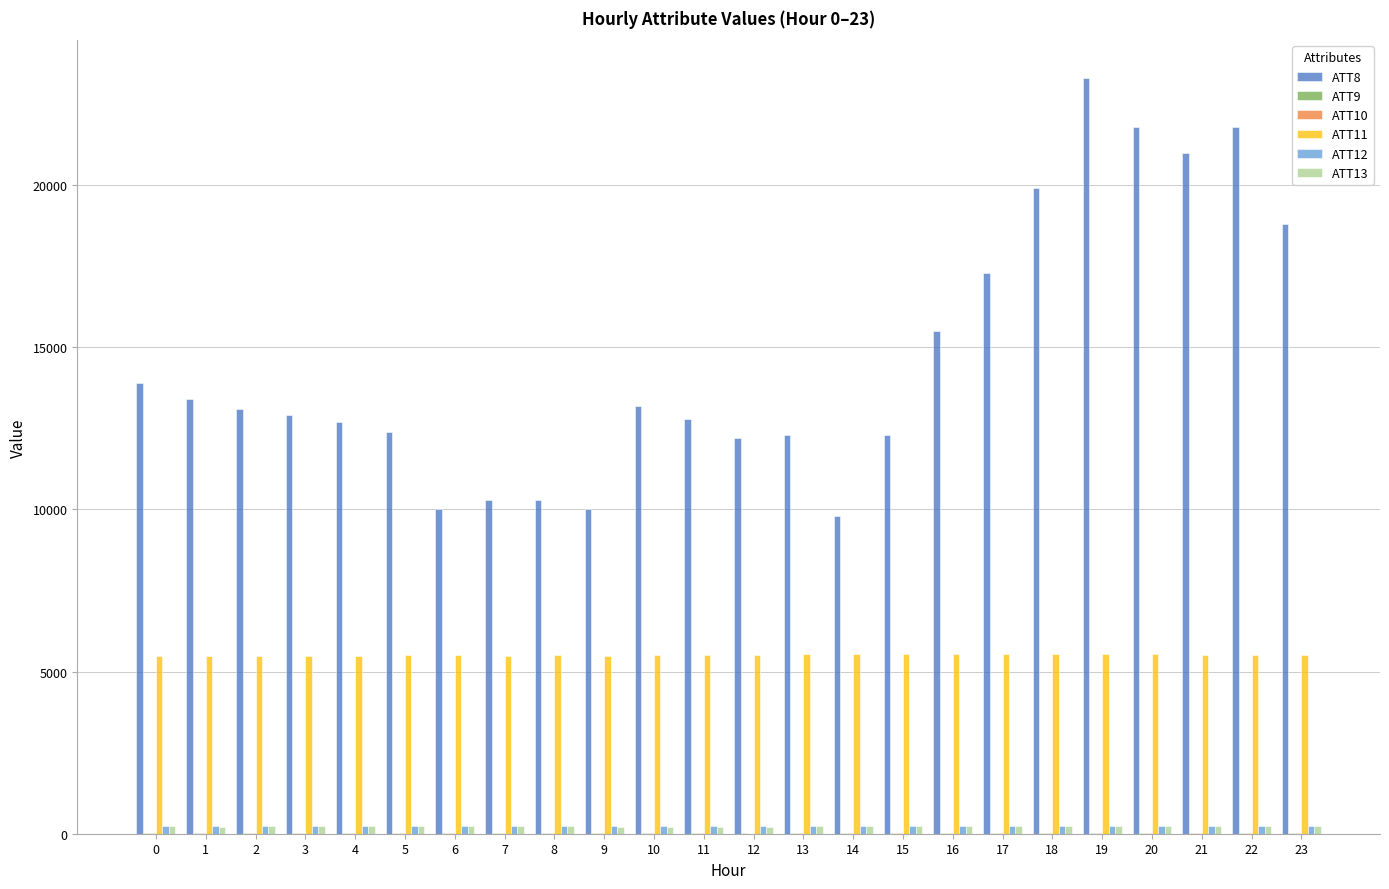

Which series has the largest total across all categories?

ATT8